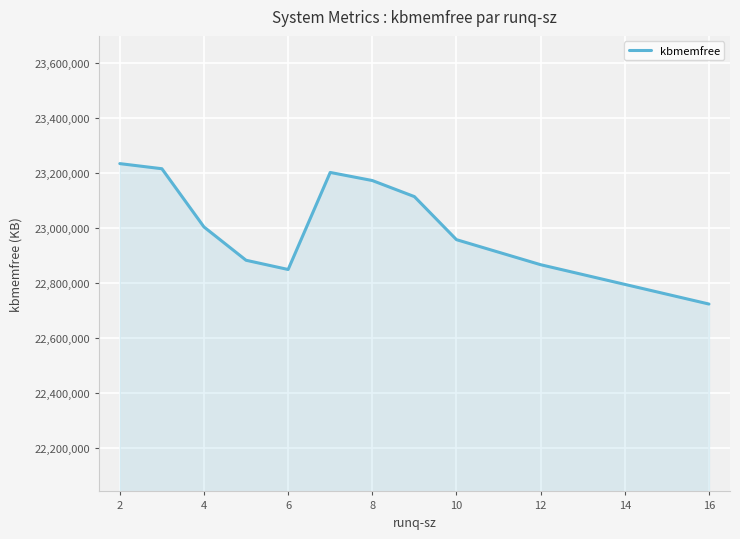

What is the minimum value shown in the chart?

22723976